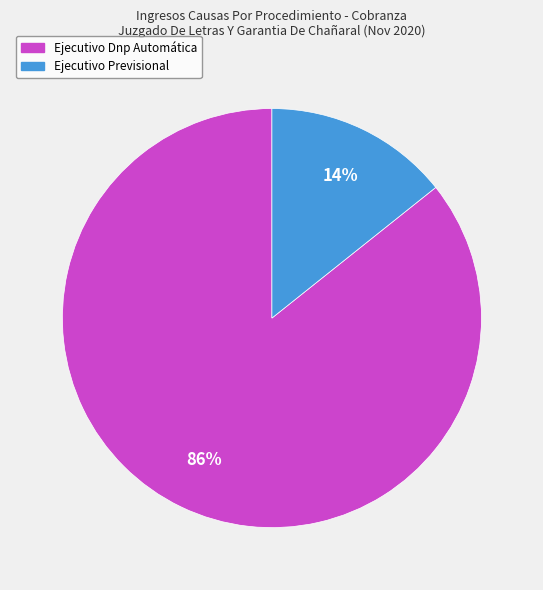

How many segments does this pie chart have?

2